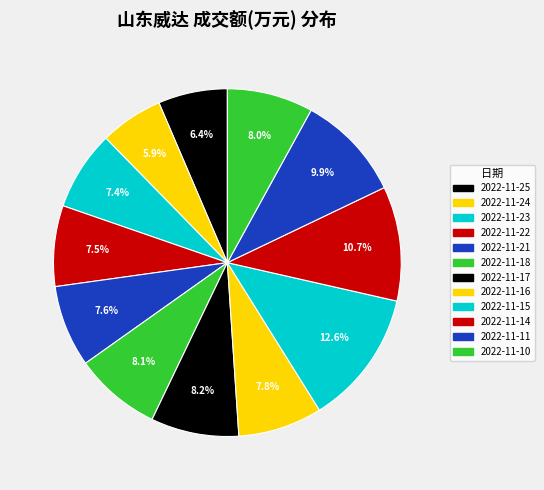

Is 2022-11-23 the majority of the pie?

No